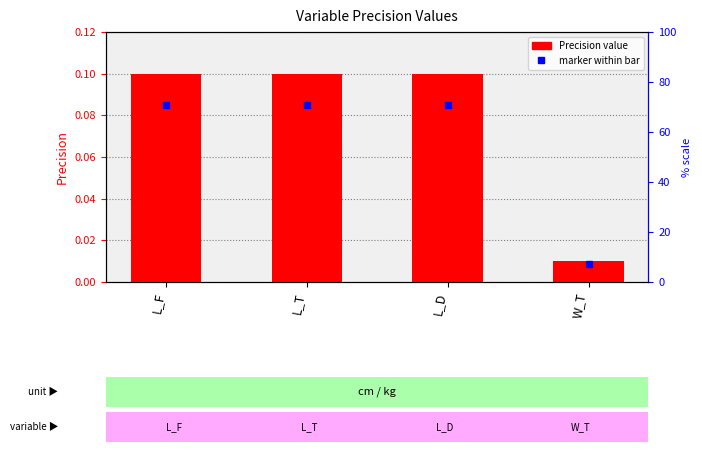

Which category has the highest value across all series?

L_F